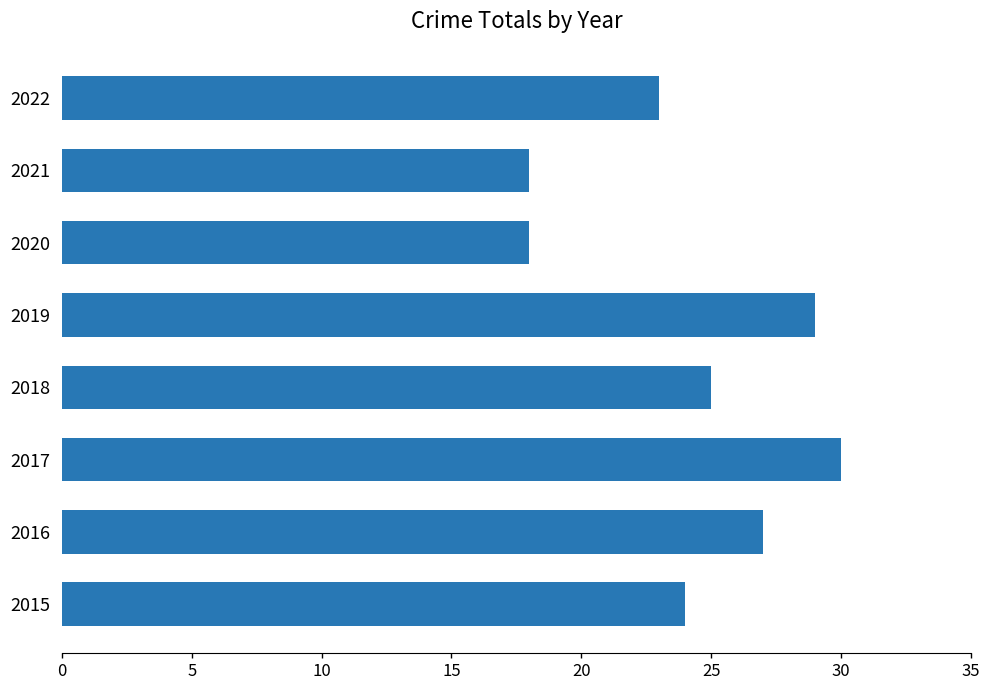

What is the difference between the second highest and minimum values?

11